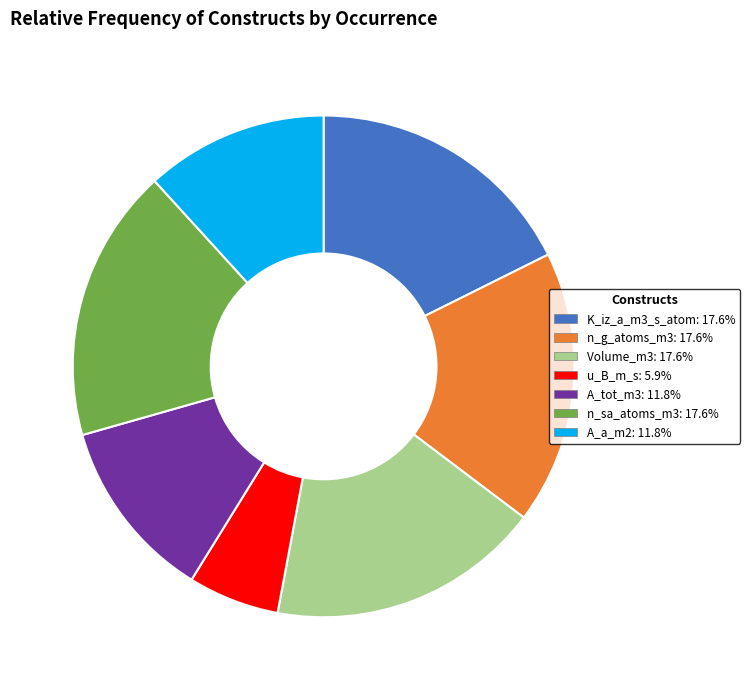

Which slice is the smallest?

u_B_m_s